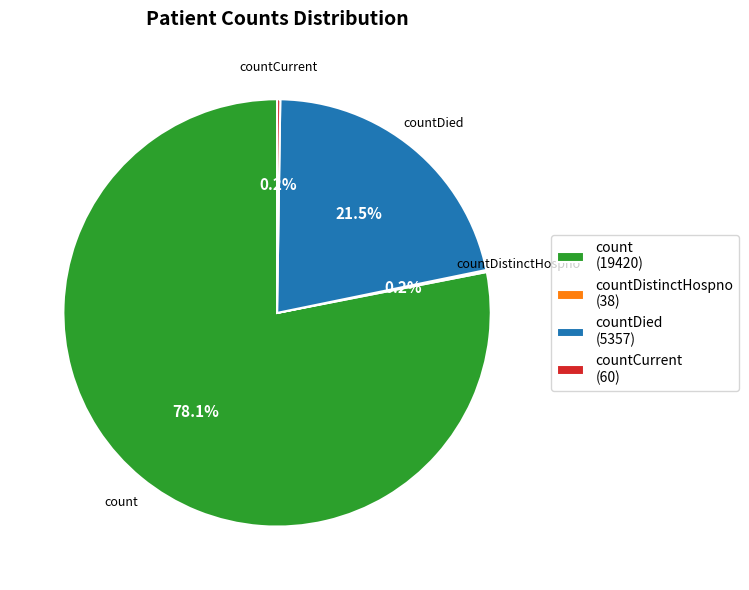

Approximately how many times larger is the value at count (19420) compared to countDied (5357)?

3.6